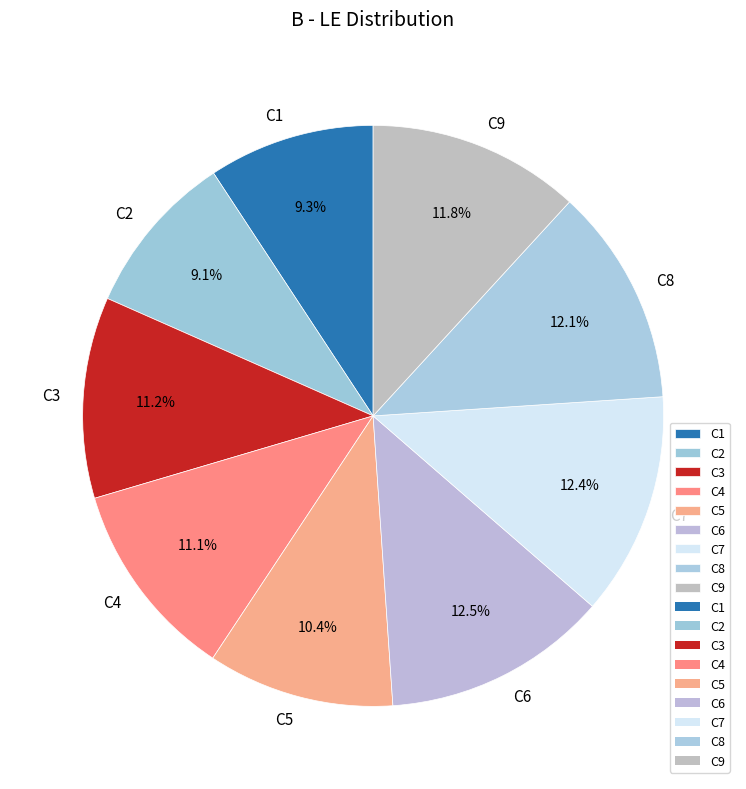

To the nearest percent, what is the combined percentage of C6 and C1?

22%